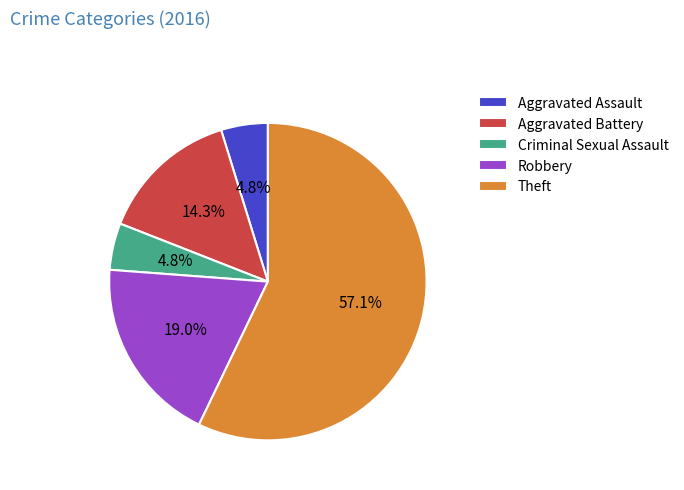

To the nearest percent, what percentage of the pie is Aggravated Battery?

14%